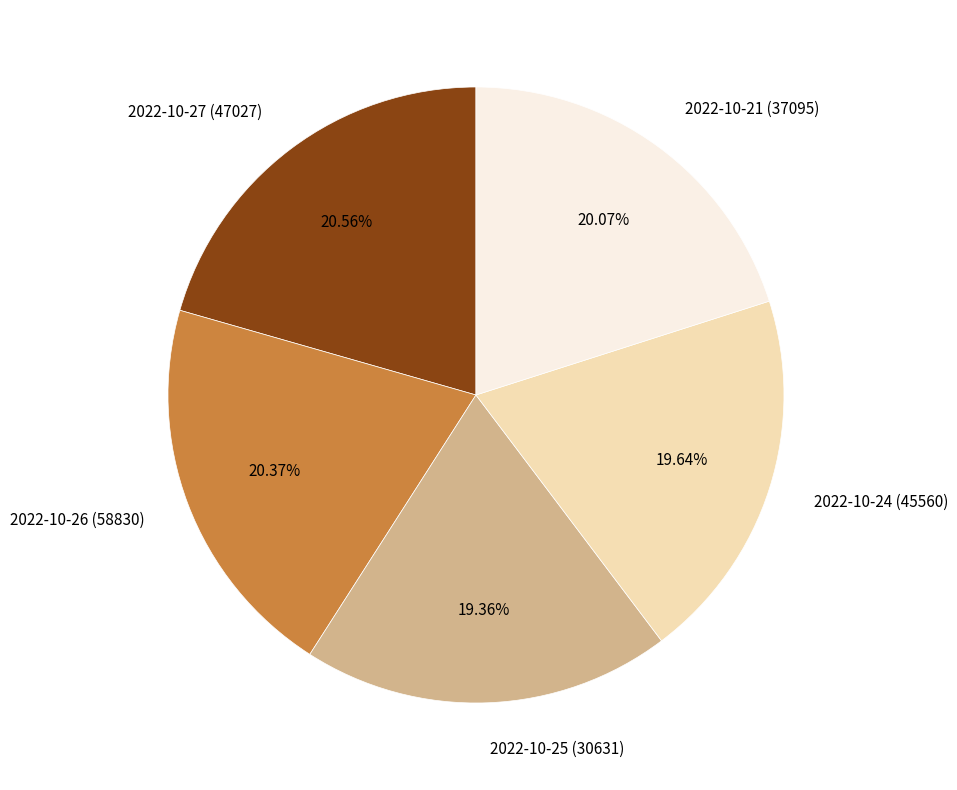

Does 2022-10-27 (47027) represent more than half of the total?

No